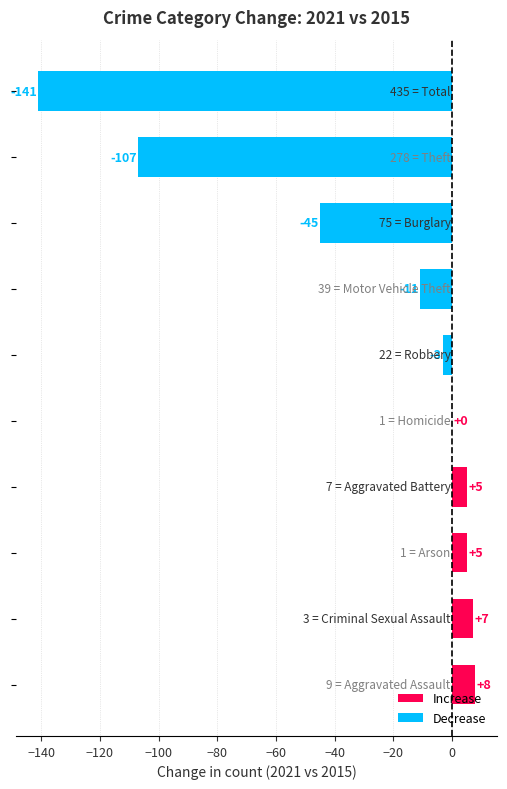

What is the greatest value displayed?

8